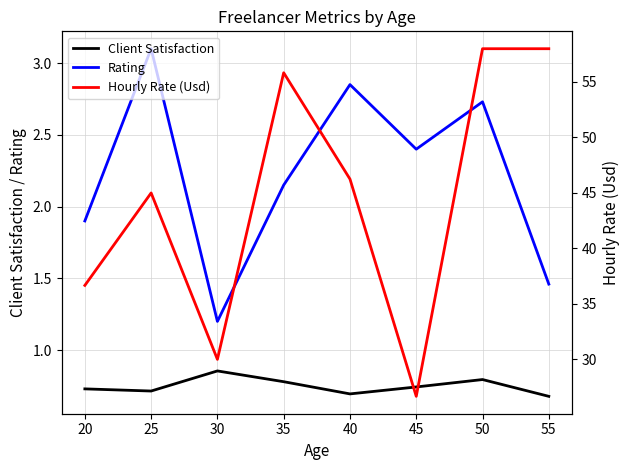

The value of Rating at 35 is 4.3. True or false?

False